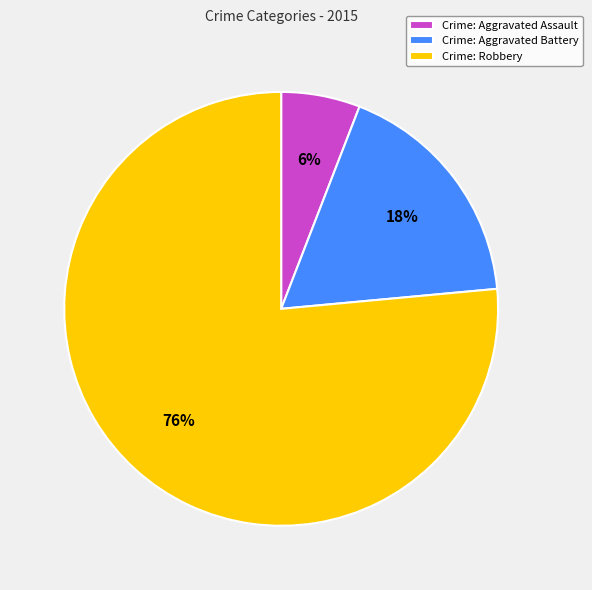

What is the ratio of the value at Crime: Aggravated Assault to the value at Crime: Aggravated Battery?

0.3